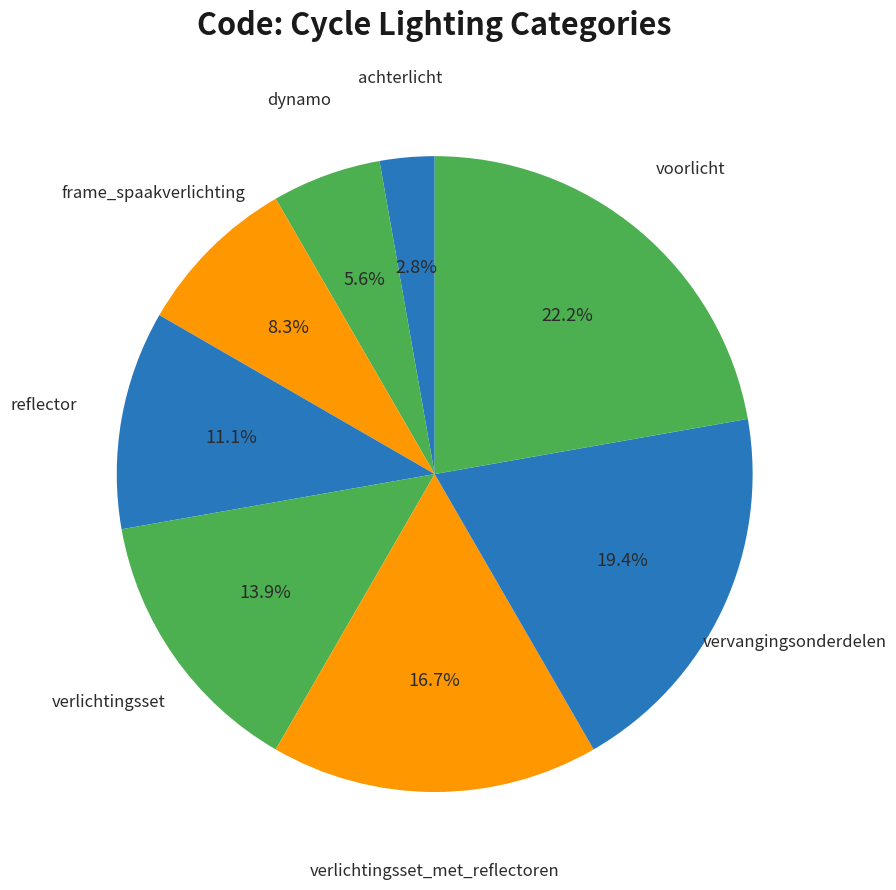

How many segments does this pie chart have?

8